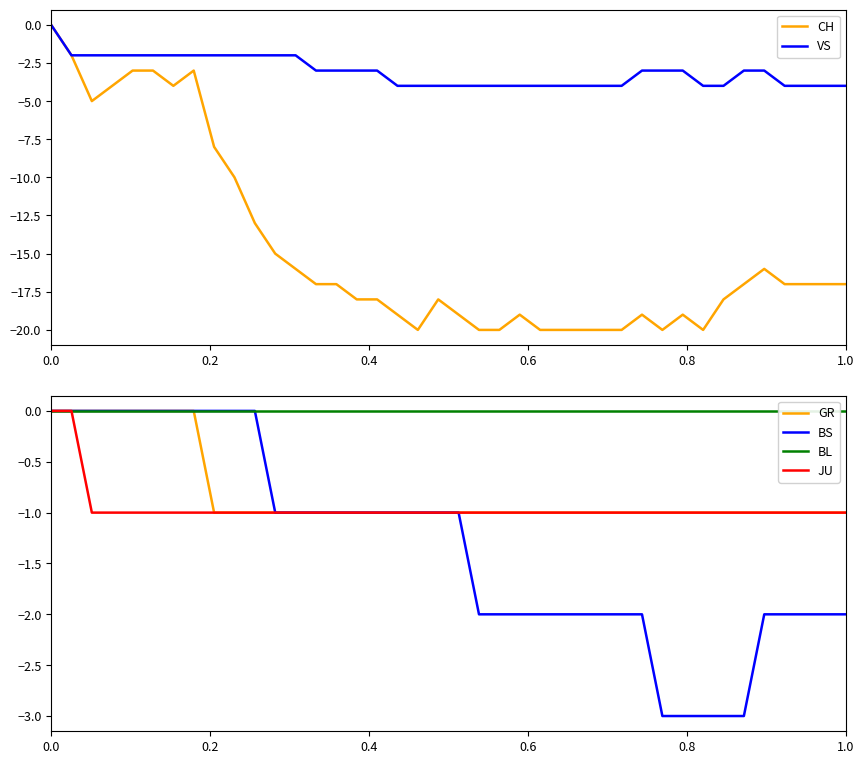

How many values in the CH series are below -17?

19